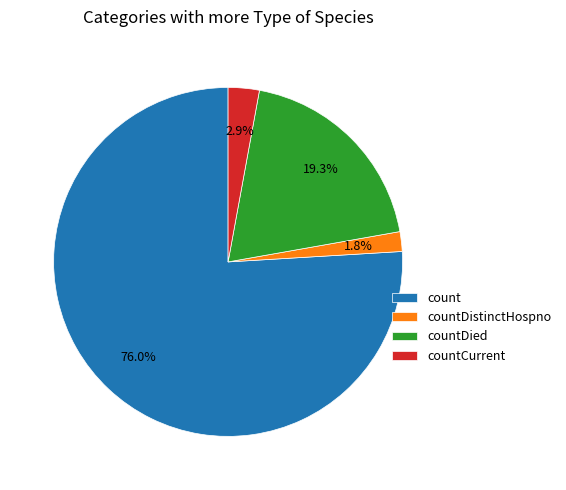

What is the largest slice in the pie chart?

count